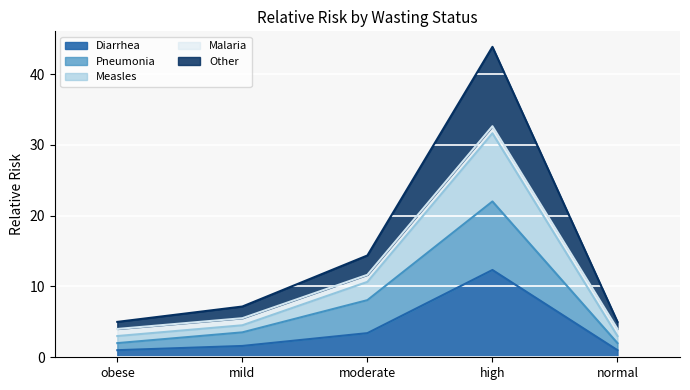

True or false: Pneumonia and Measles intersect in this chart.

False